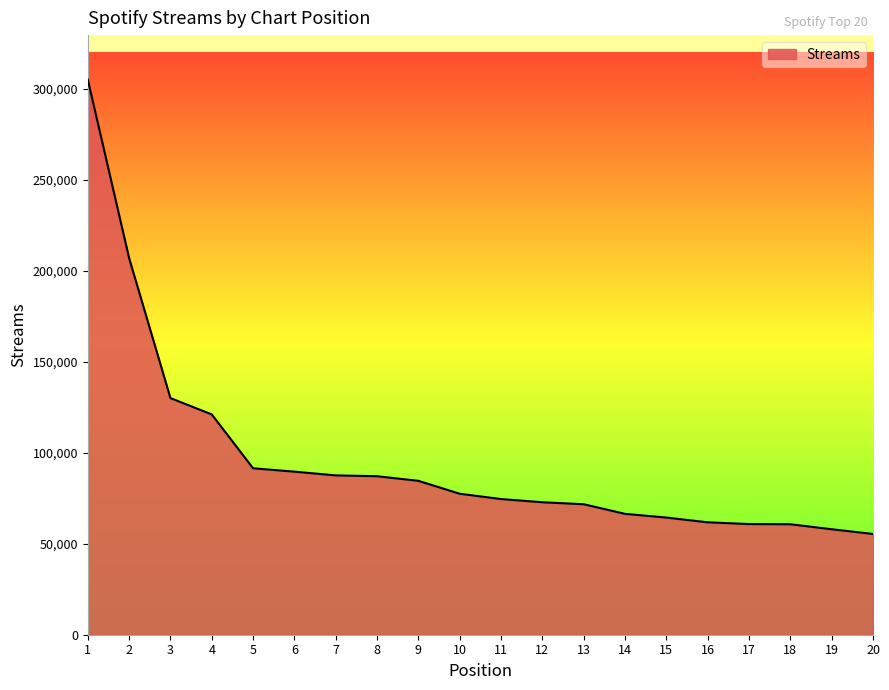

Which has a higher value, 17 or 20?

17